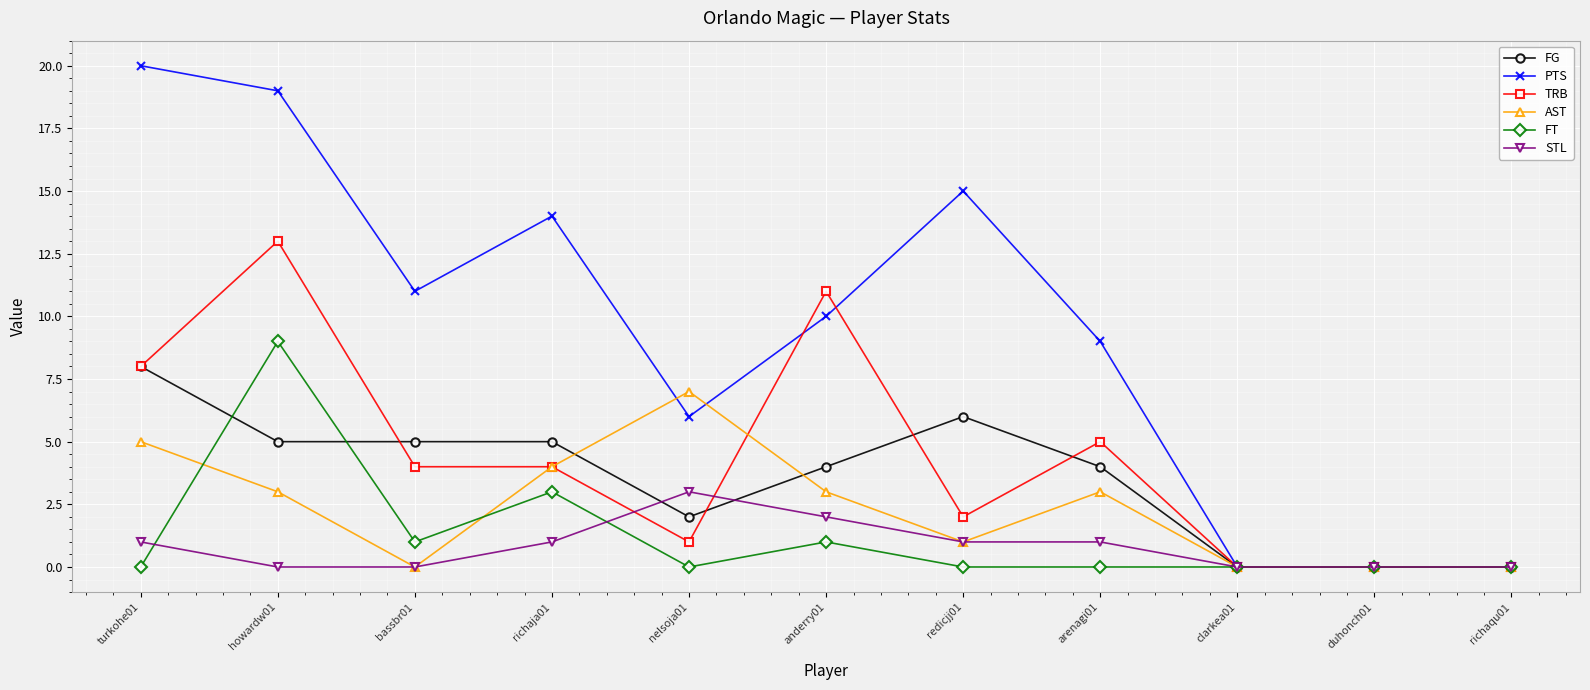

What is the spread (max minus min) of values at anderry01?

10